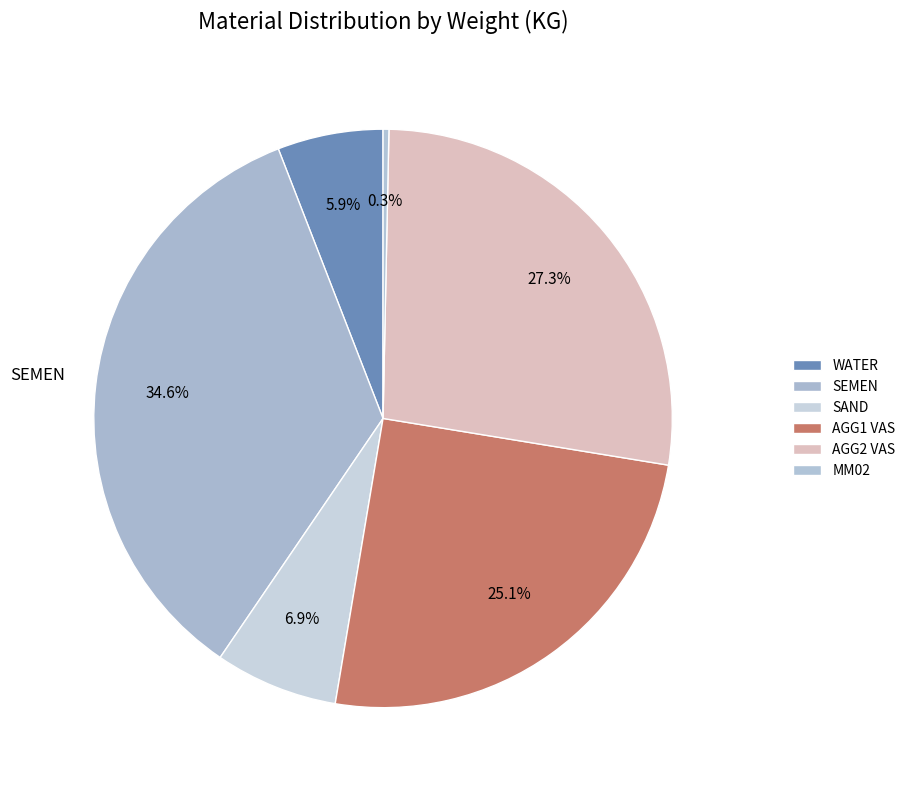

How many segments does this pie chart have?

6